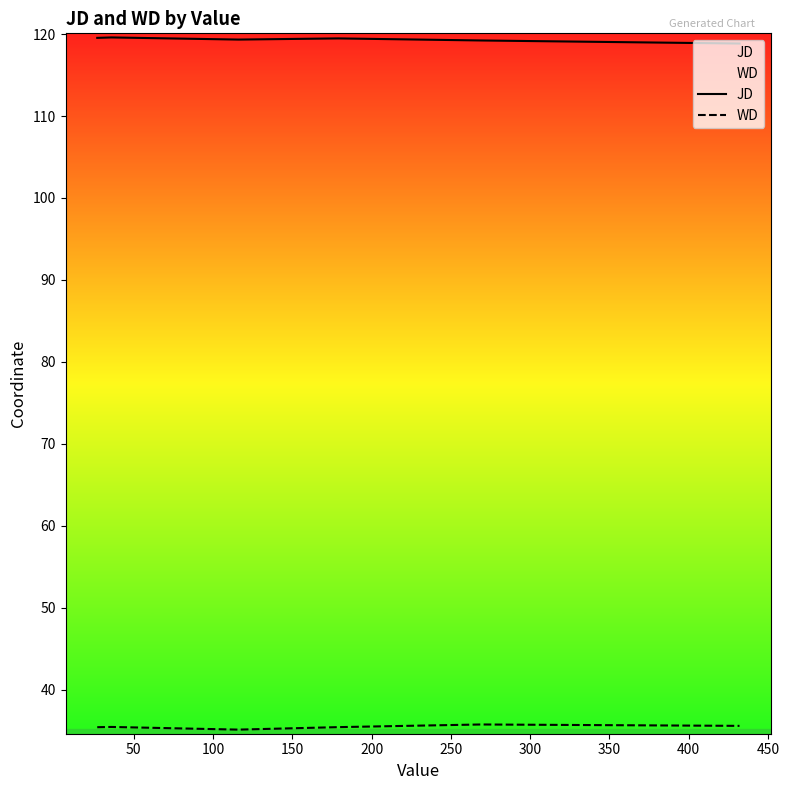

Which series has the largest total across all categories?

JD